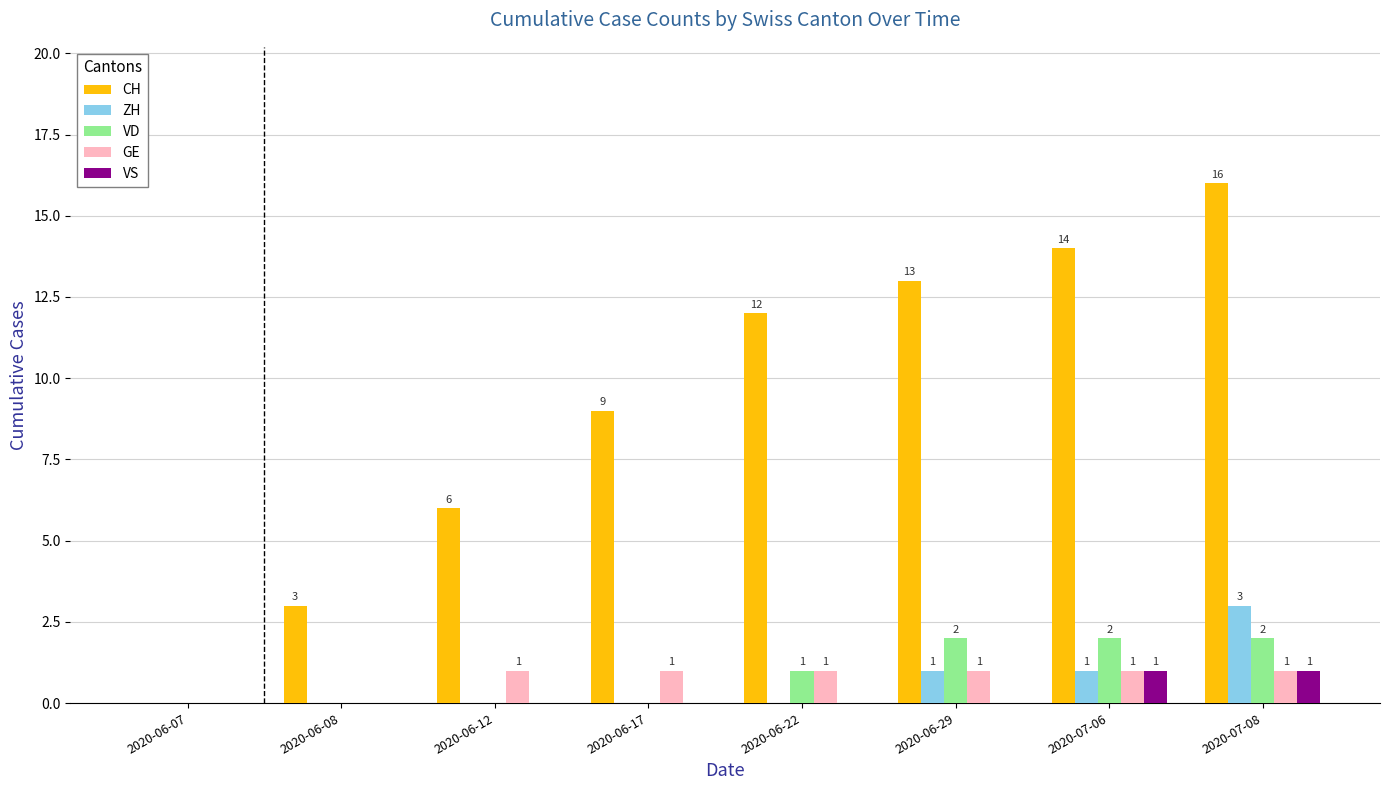

What is the sum of all GE values?

6